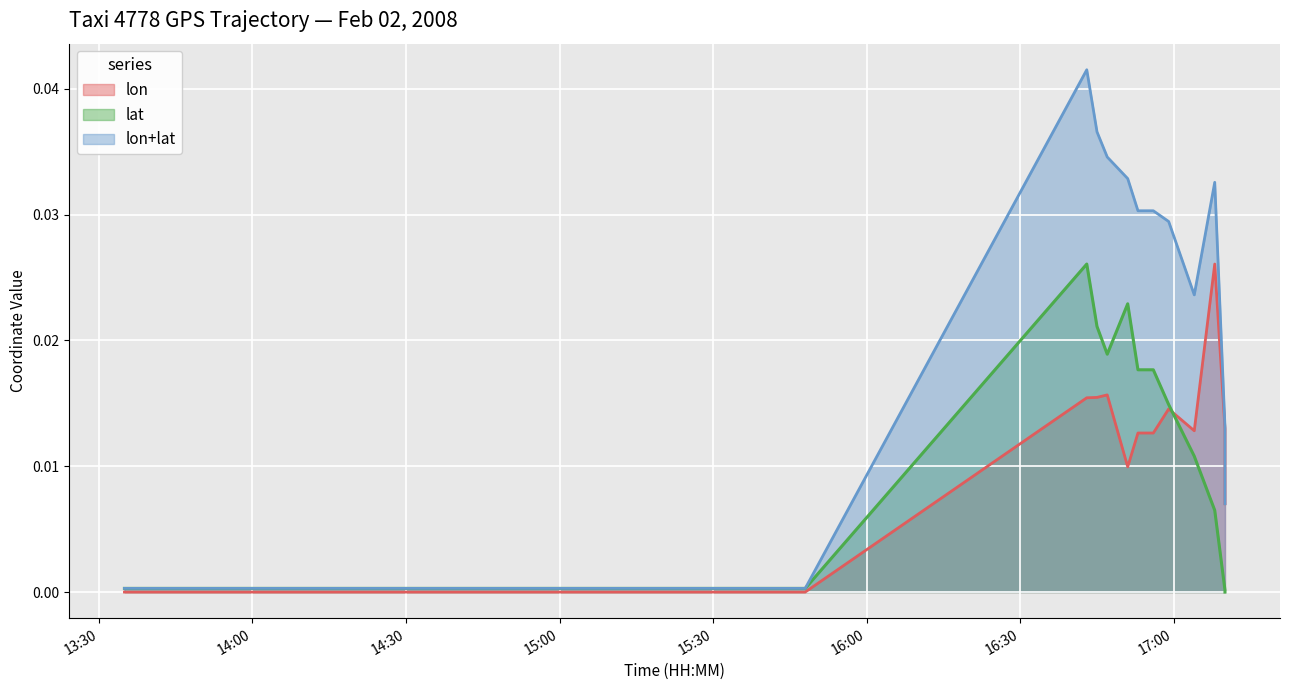

Between 16:59 and 15:29, which is larger?

16:59